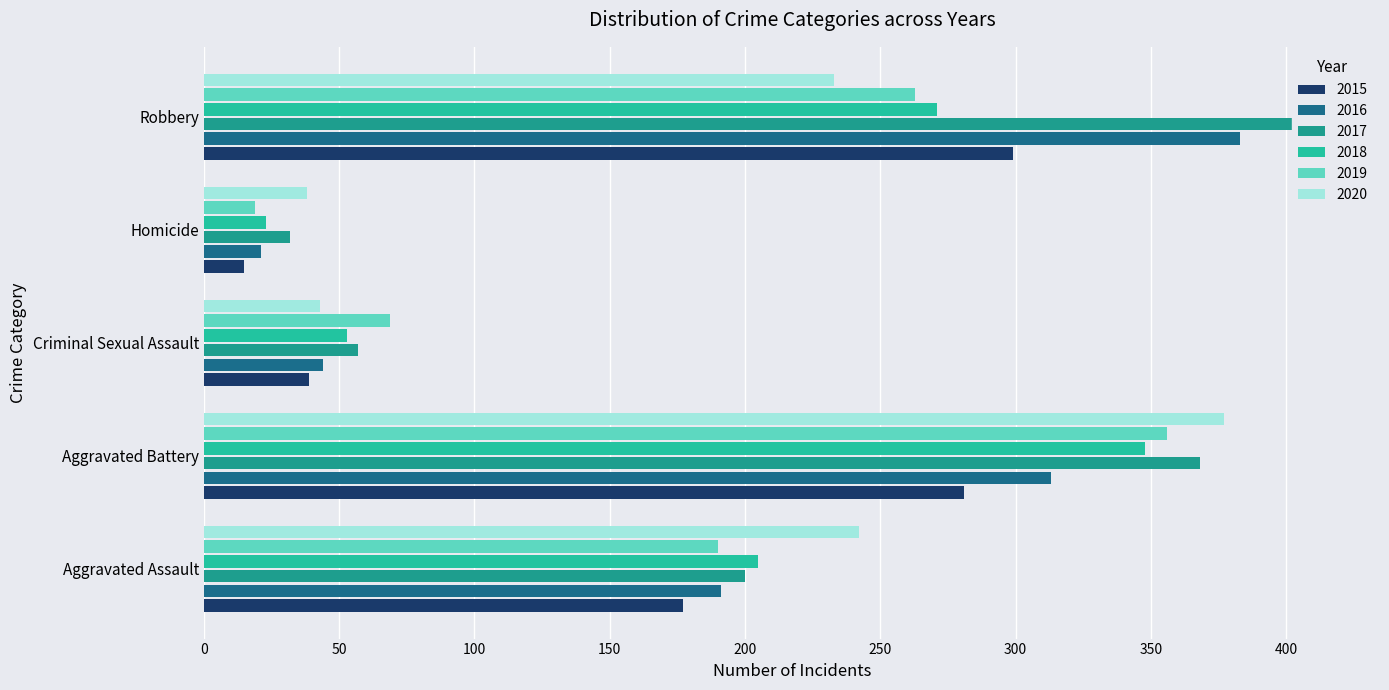

True or false: 2016 has a value of 44 at Criminal Sexual Assault.

True